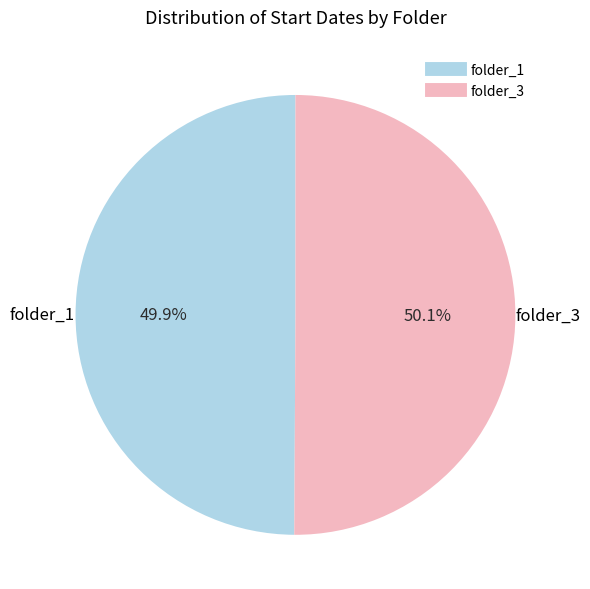

The folder_3 slice represents 56% of the pie. True or false?

False